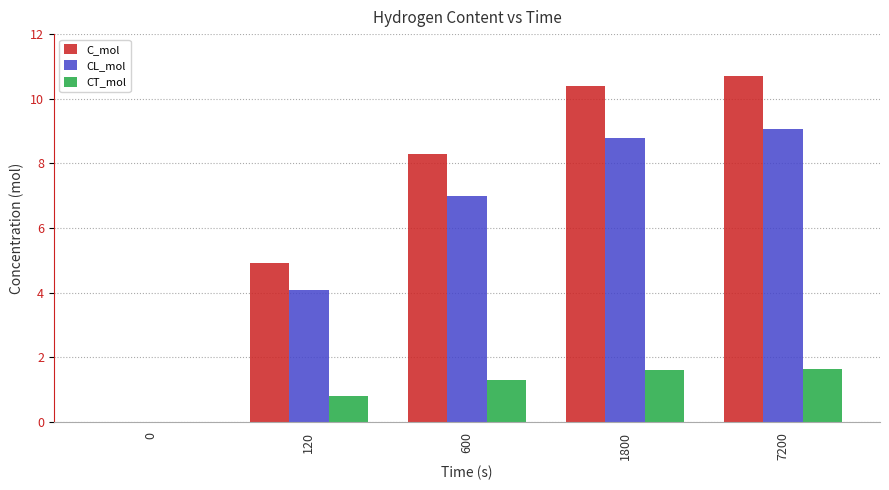

How many groups of bars are there?

5